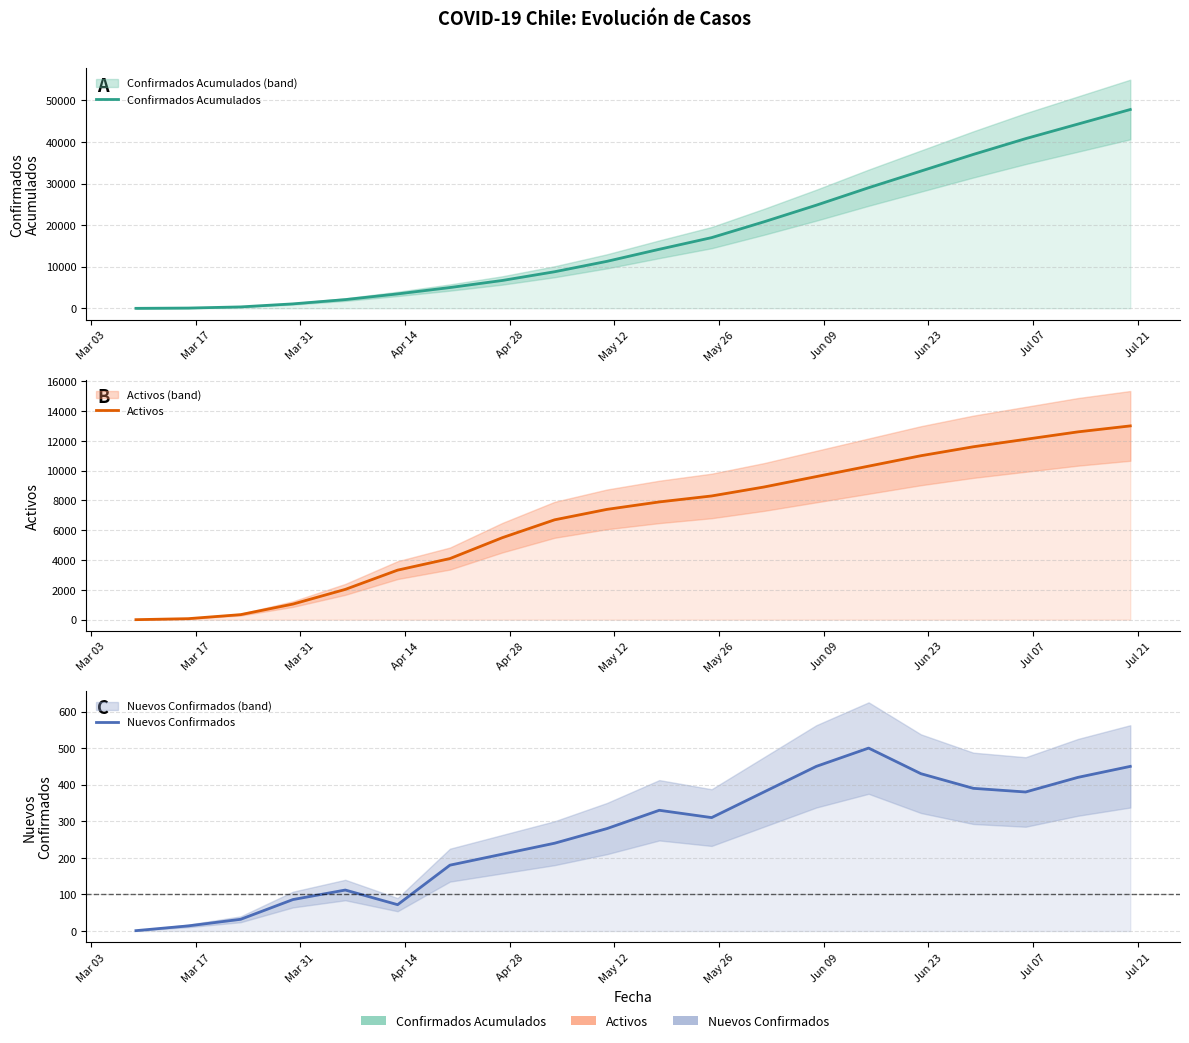

What are all the series names shown in the legend?

Confirmados Acumulados, Activos, Nuevos Confirmados